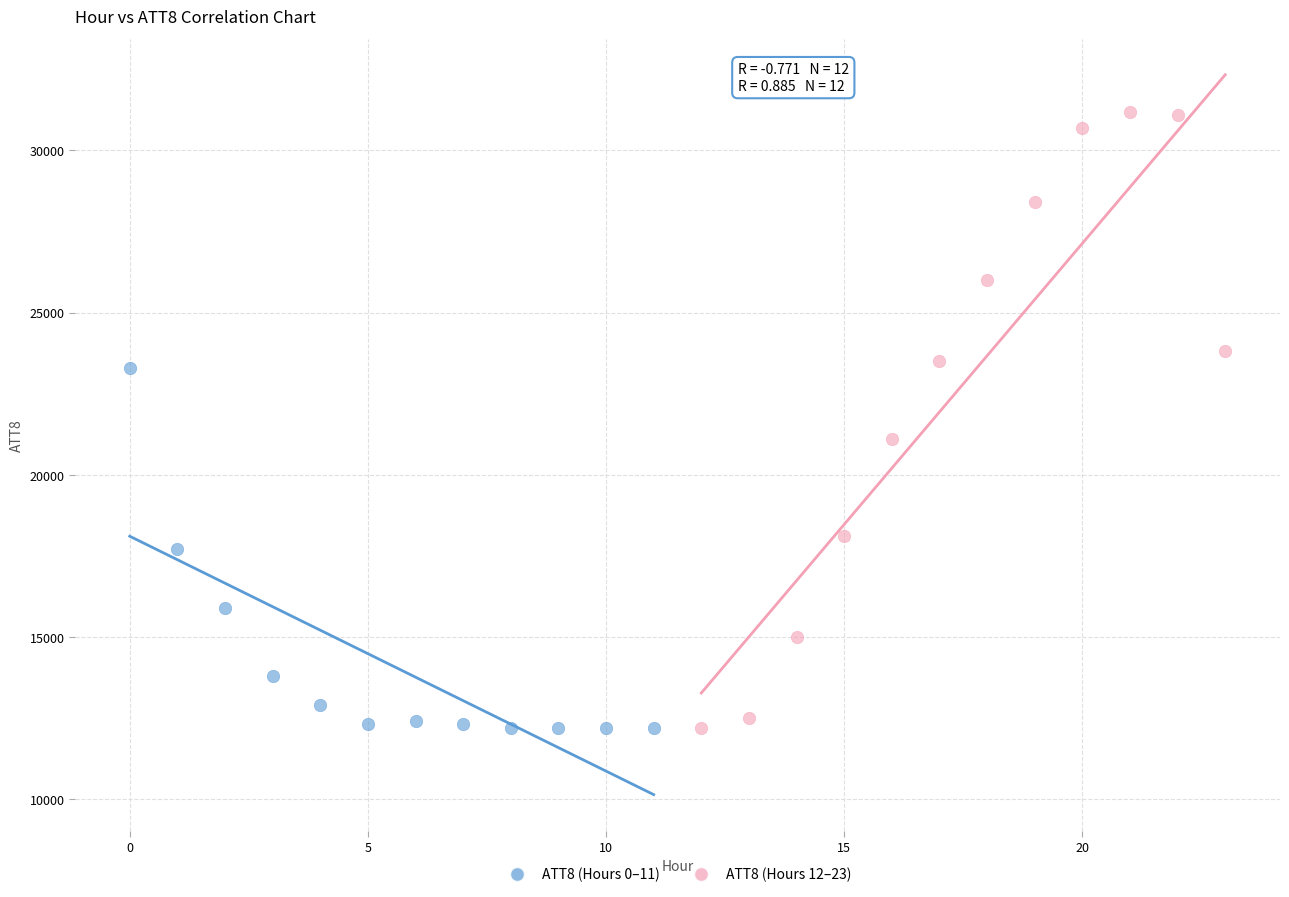

Which series has the largest Y range (max minus min)?

ATT8 (Hours 12–23)